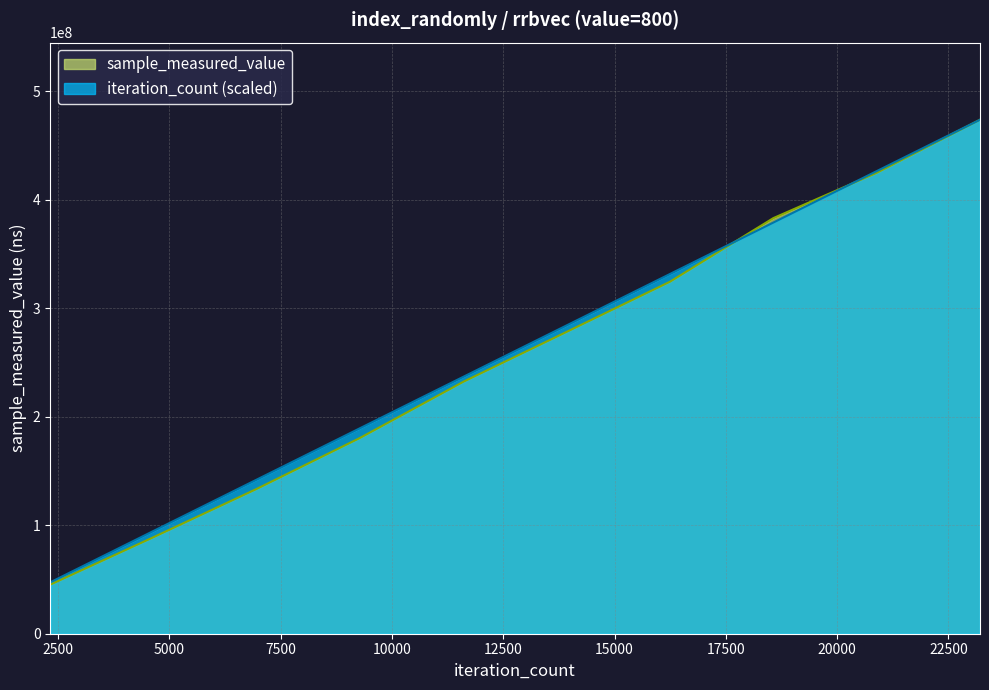

True or false: sample_measured_value has more than 0 interior local peaks.

False